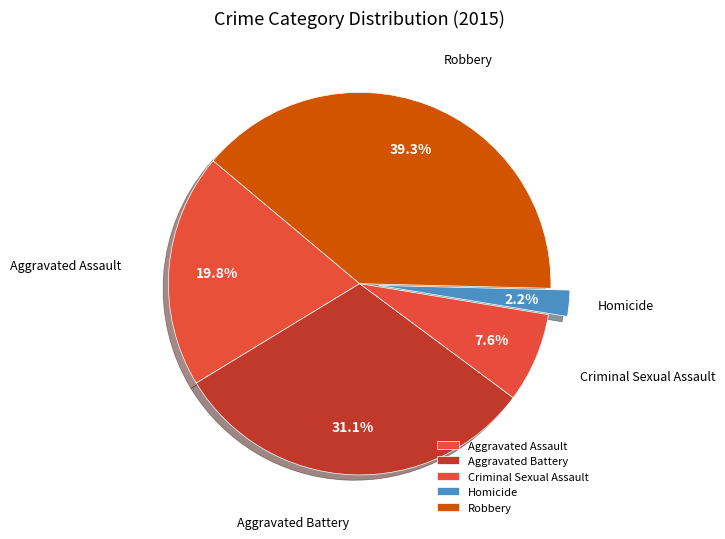

Is the sum of Criminal Sexual Assault and Homicide greater than half?

No